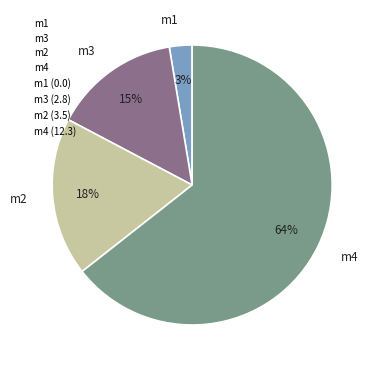

Which category has the smallest portion of the pie?

m1